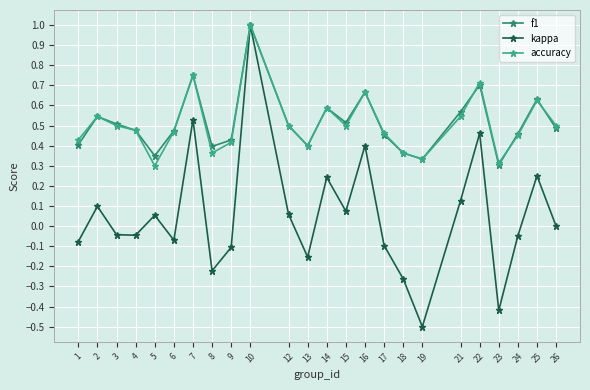

At which category is the sum across all series the highest?

10